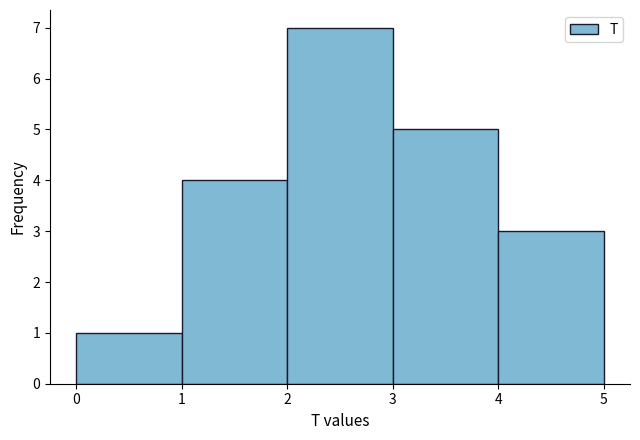

Over which range of the x-axis is the bar tallest?

2 to 3